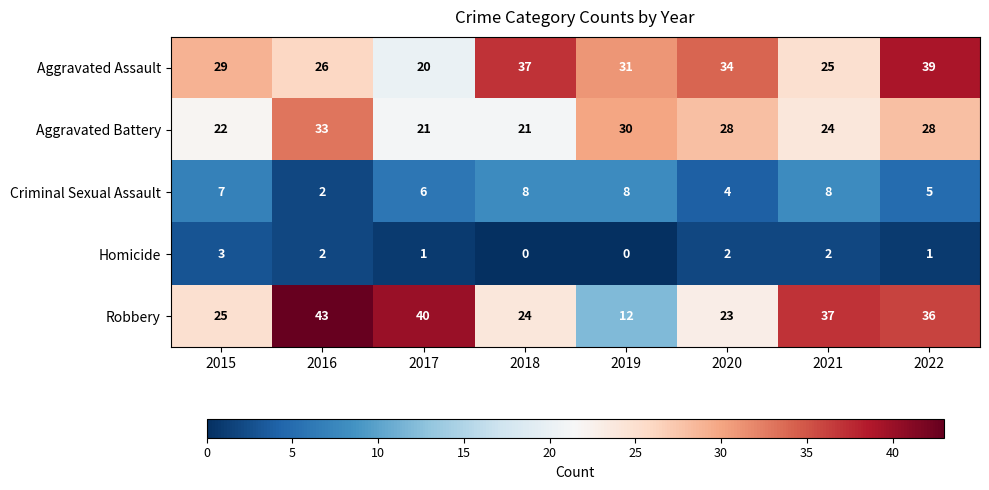

Which series has the widest spread of values?

Robbery